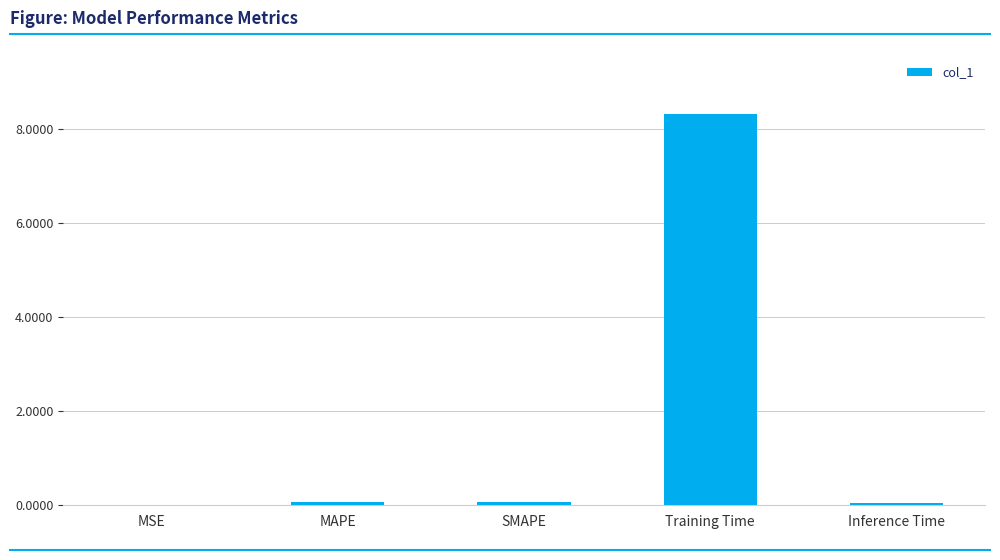

What is the sum of all values?

8.5